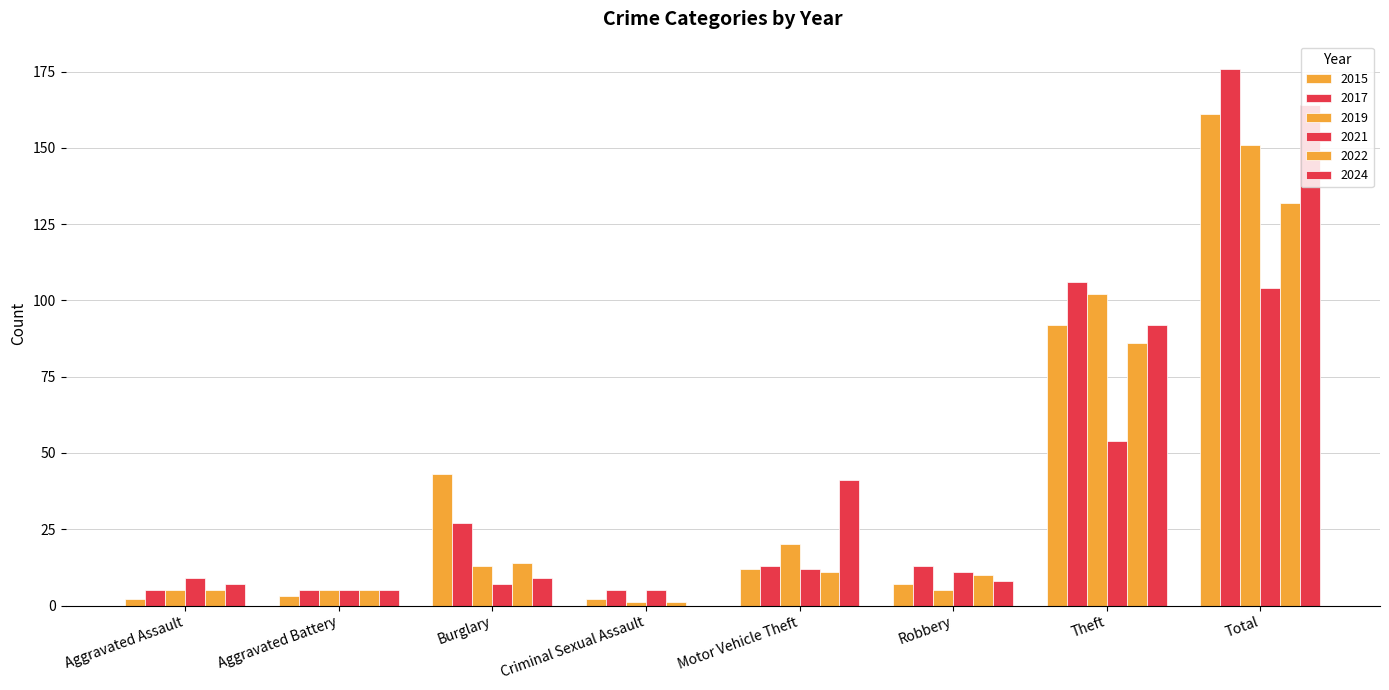

At how many categories does at least one series exceed 11?

5